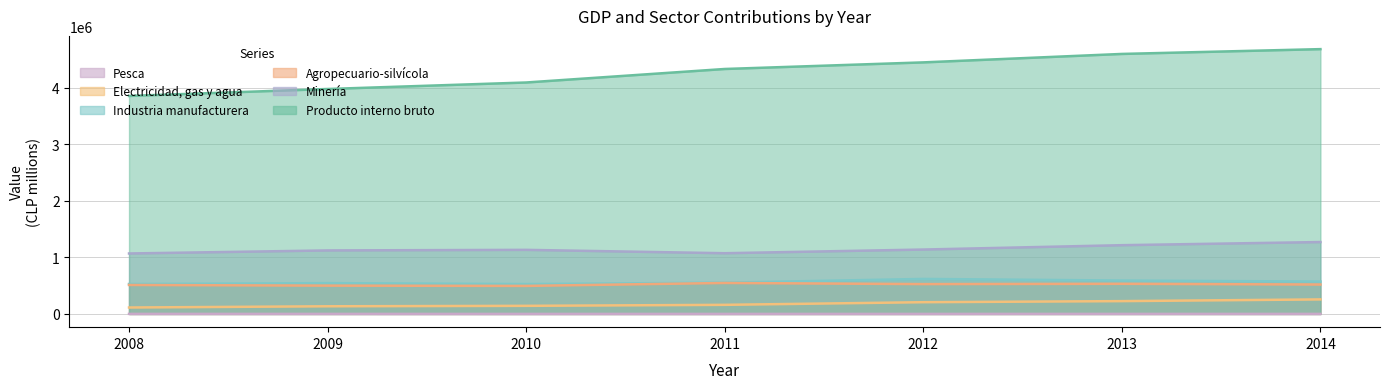

At which category is the sum across all series the highest?

2014